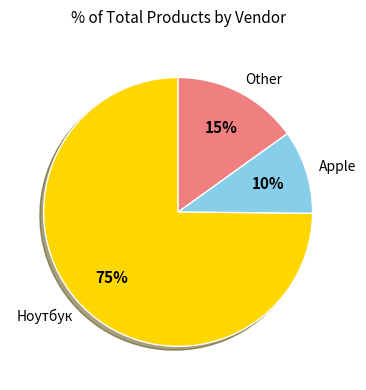

Is there a majority slice in this chart?

Yes